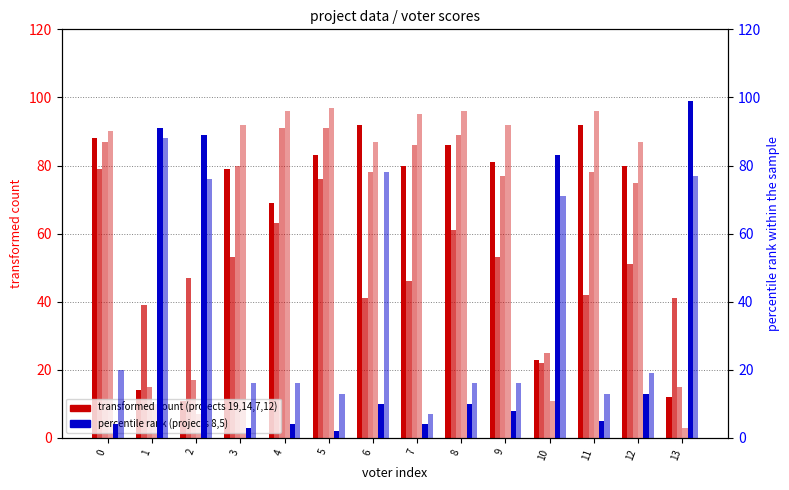

Is it true that project7 equals 91 at 5?

True